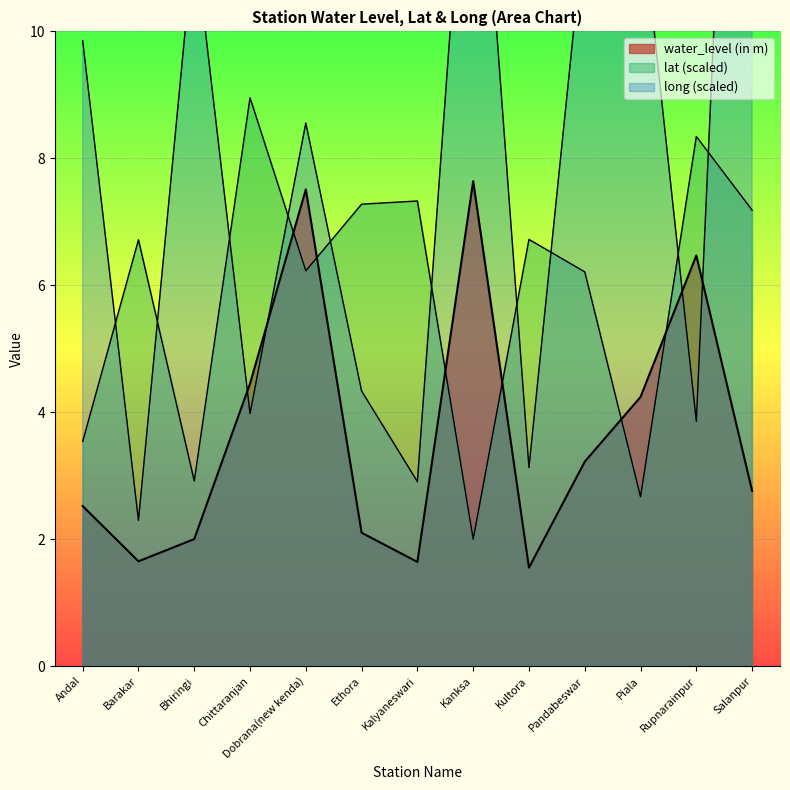

How many categories are shown in the chart?

13